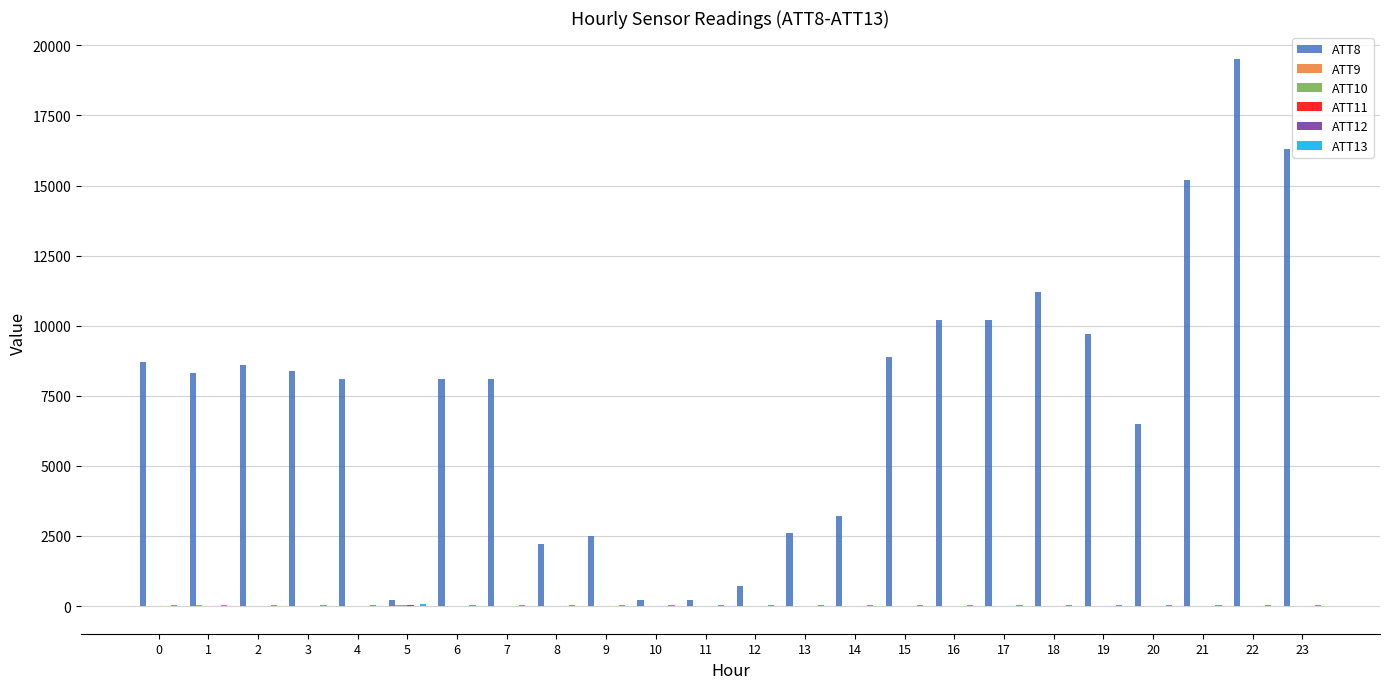

At which category is the sum across all series the highest?

22